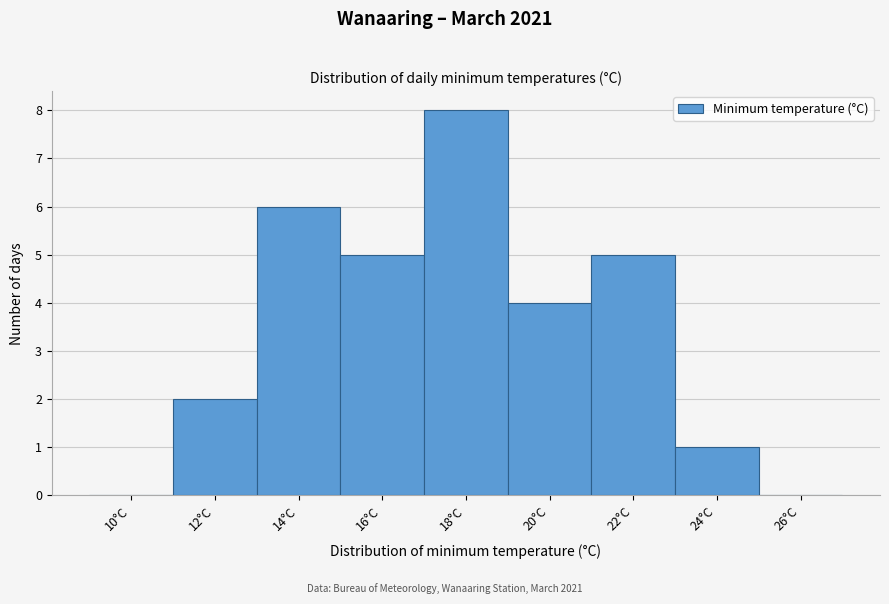

Reading left to right, list all the values displayed in this chart.

10°C=0	12°C=2	14°C=6	16°C=5	18°C=8	20°C=4	22°C=5	24°C=1	26°C=0